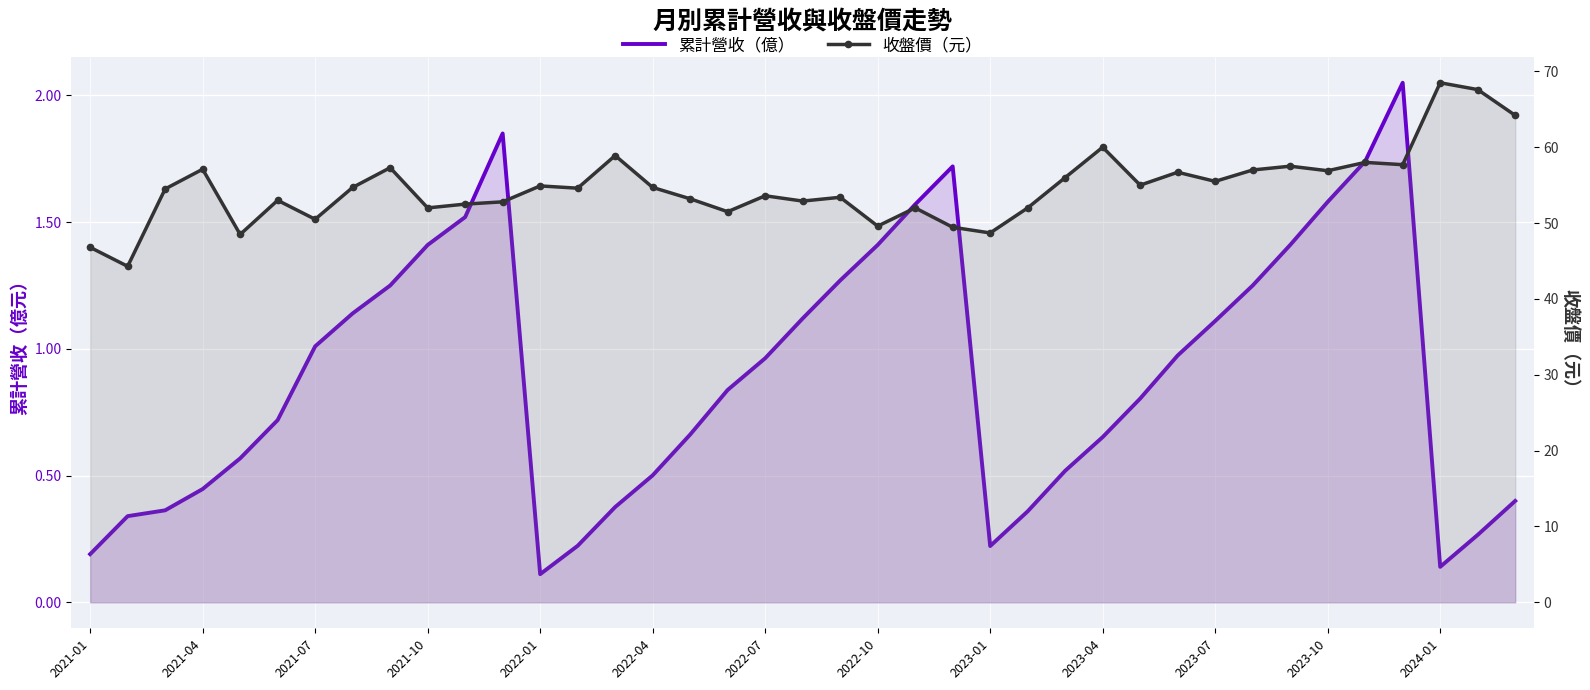

What is the difference between the maximum and minimum values in the 收盤價（元） series?

24.2